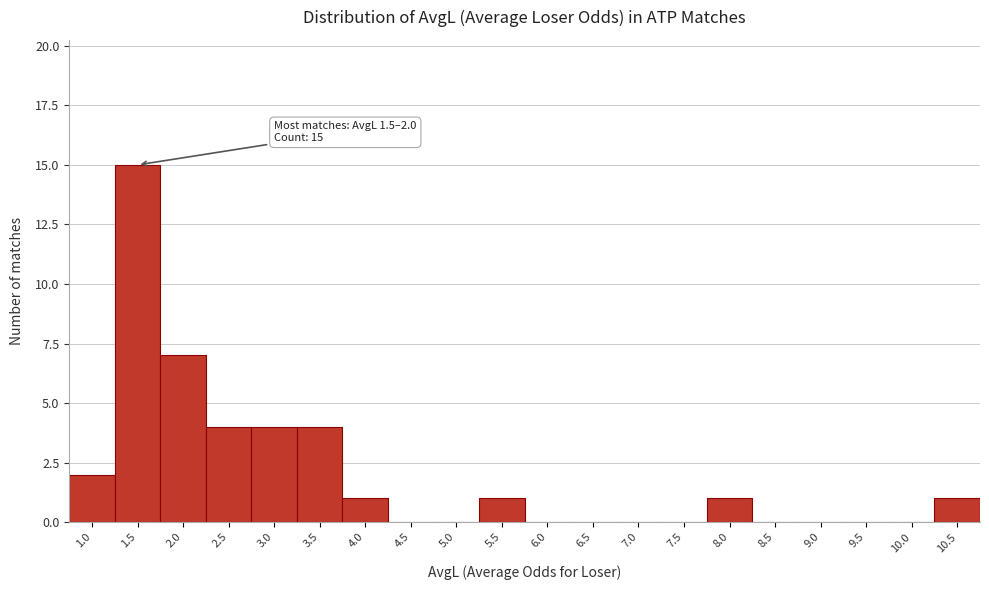

Reading left to right, transcribe all the data shown in this chart.

1.0=2	1.5=15	2.0=7	2.5=4	3.0=4	3.5=4	4.0=1	4.5=0	5.0=0	5.5=1	6.0=0	6.5=0	7.0=0	7.5=0	8.0=1	8.5=0	9.0=0	9.5=0	10.0=0	10.5=1